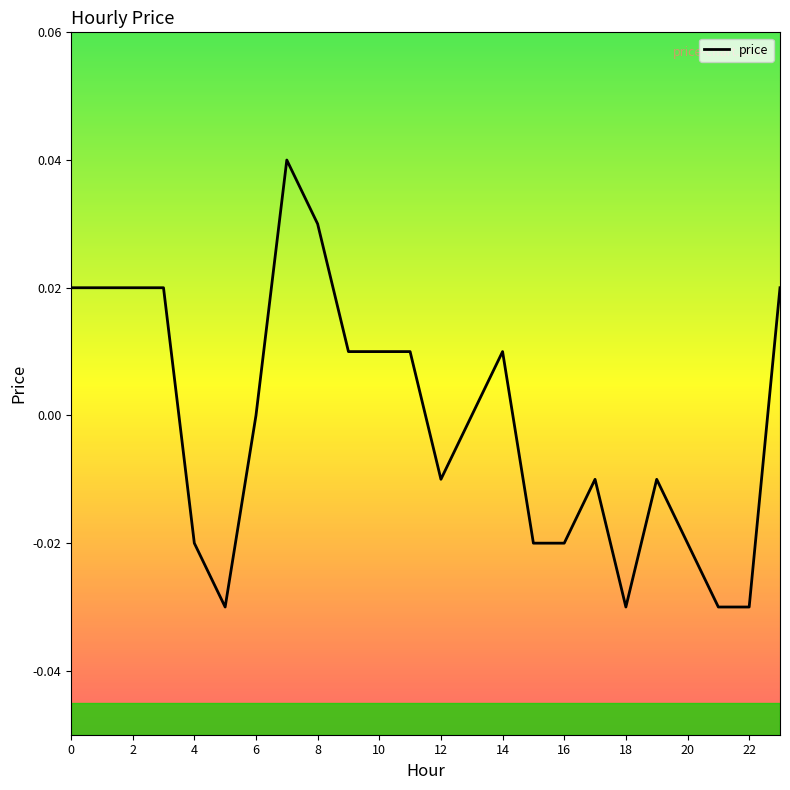

How many lines are shown in the chart?

1